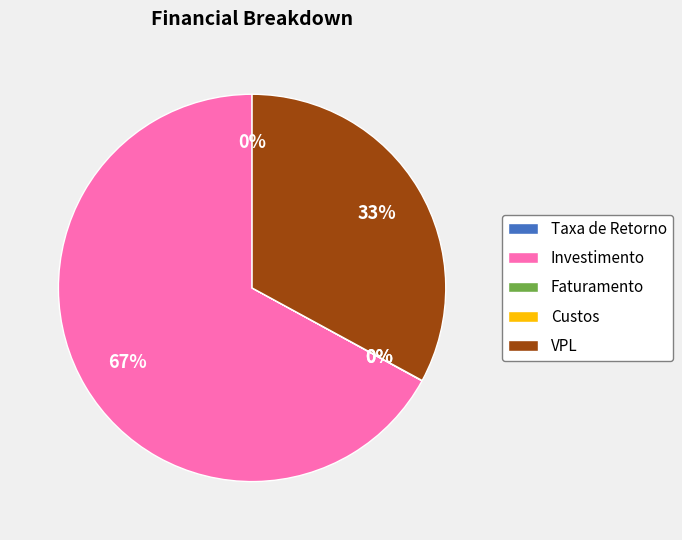

To the nearest percent, what is the average slice percentage?

20%